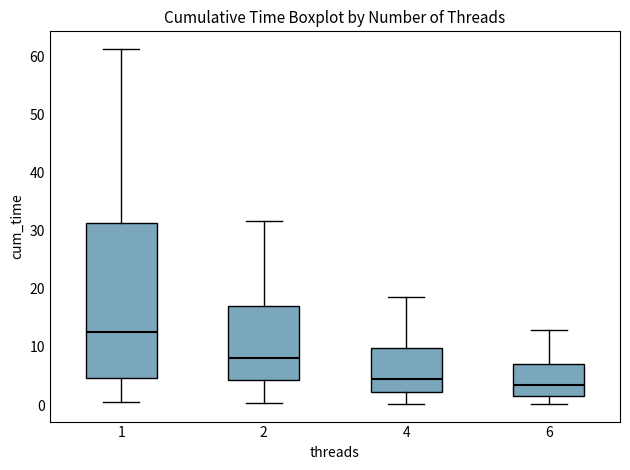

Where is the lower edge of the box at x = 6 on the y-axis? The values are not printed on the chart, so give them approximately, as read against the axis.

2